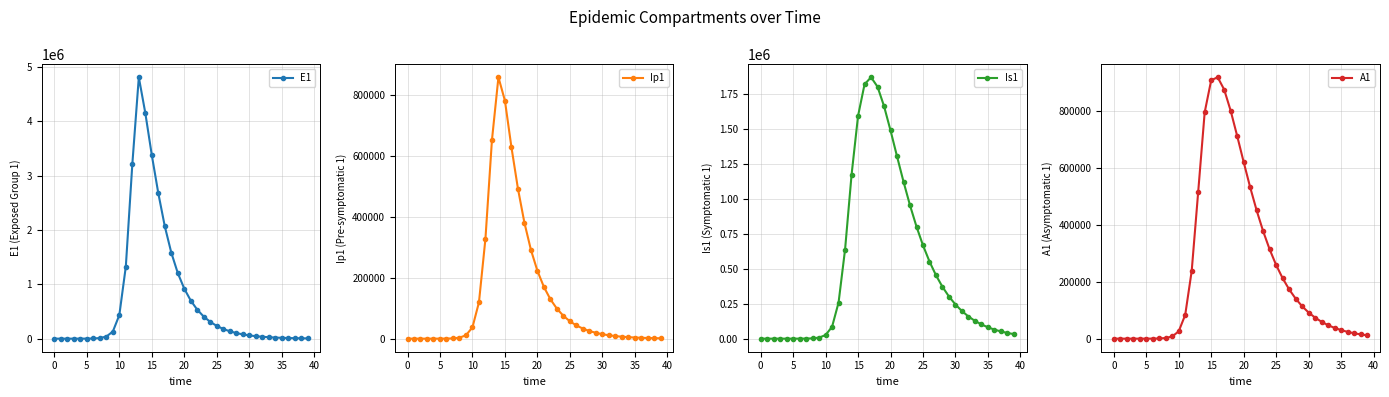

True or false: Ip1 has more than 1 interior local peaks.

False